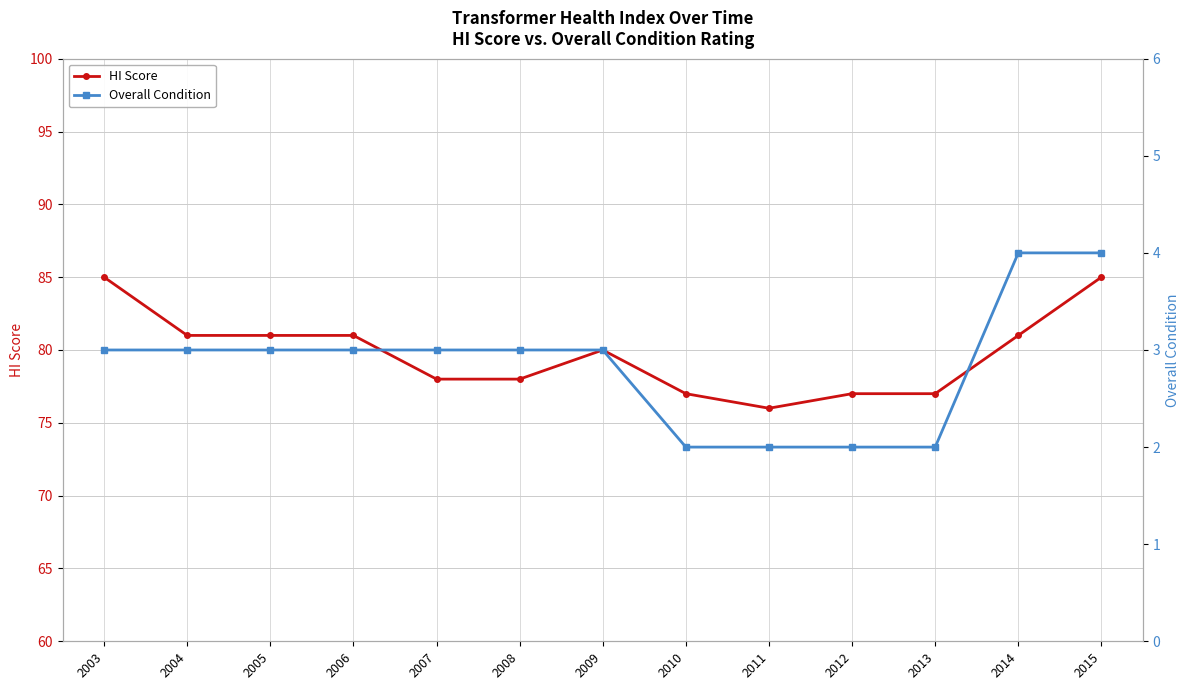

True or false: Overall Condition and HI Score cross at least once.

False